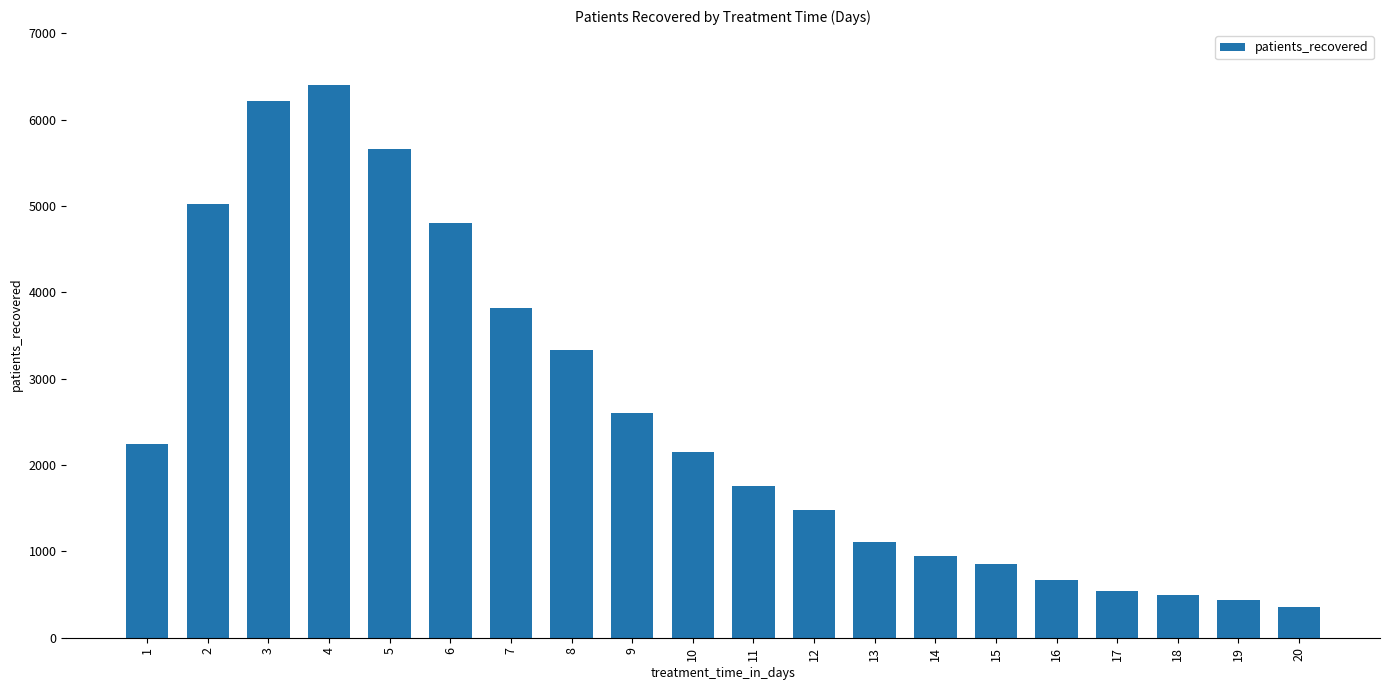

Where does the data first go above 2150?

1